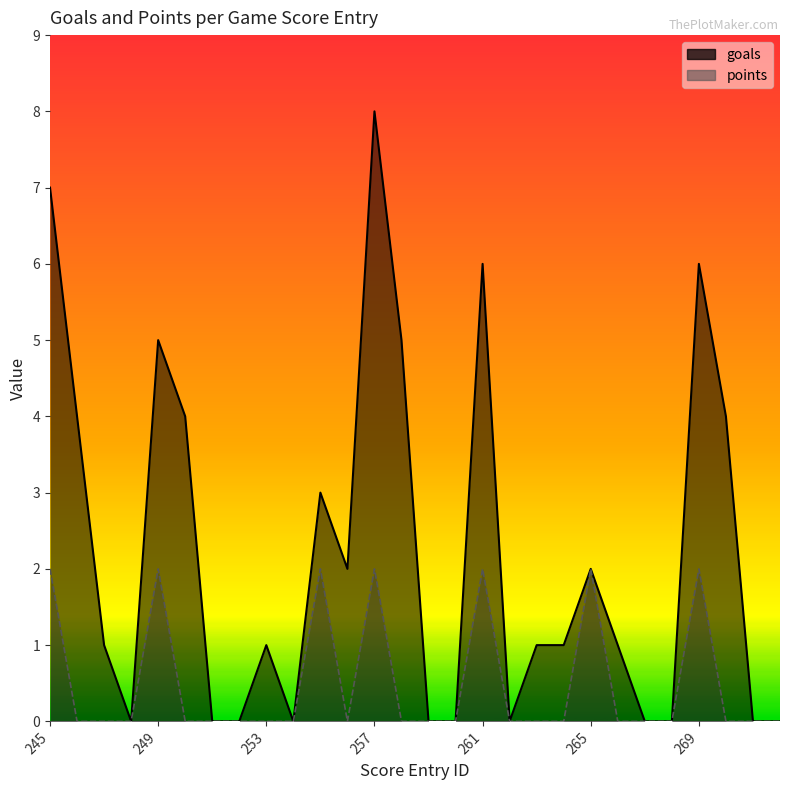

True or false: goals and points intersect in this chart.

False